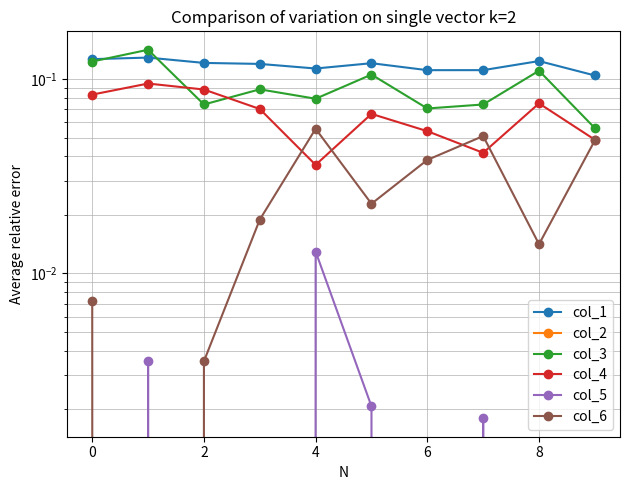

What is the label of the 8th point from the right?

2